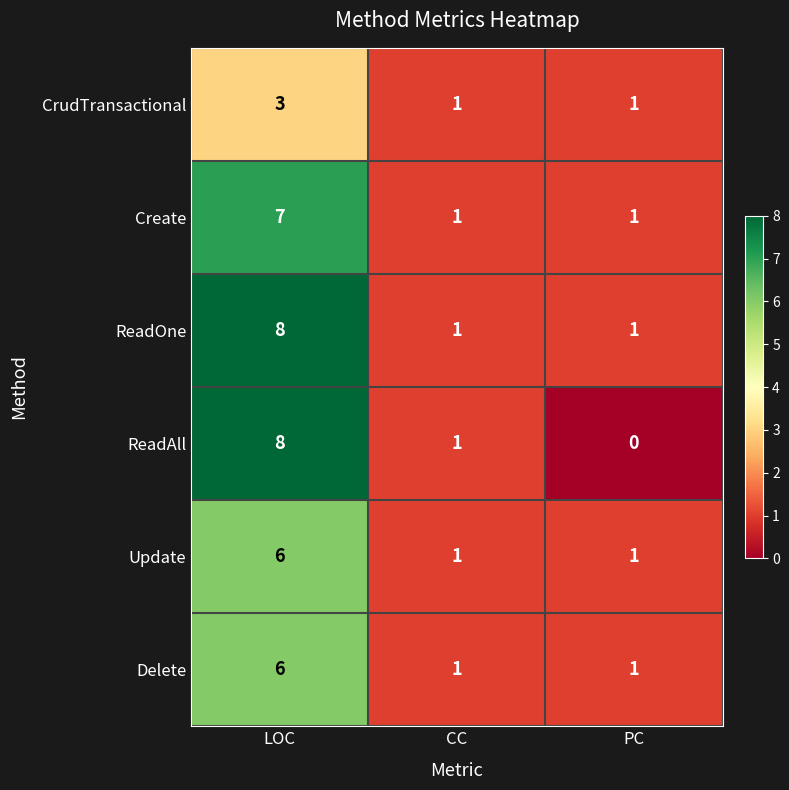

Between LOC and PC, which series saw the biggest shift?

ReadAll